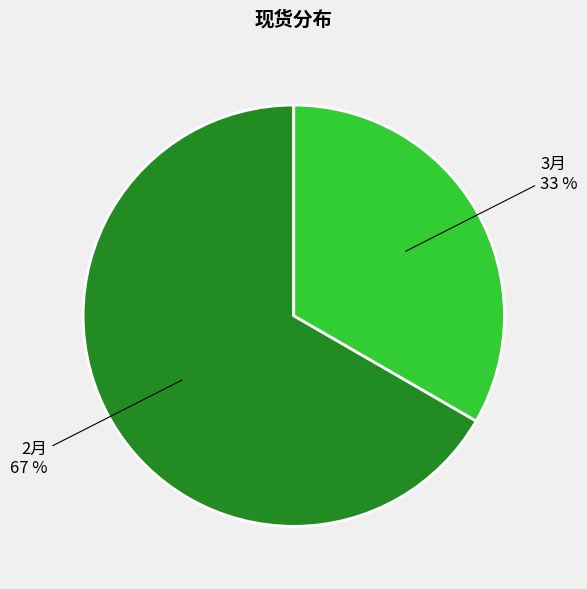

Which category has the smallest portion of the pie?

3月